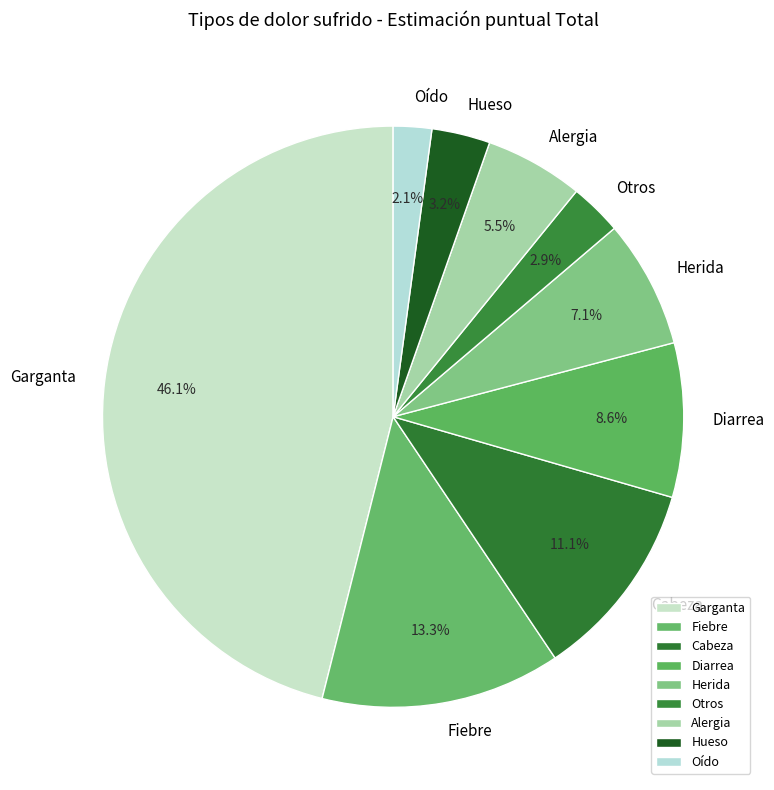

What is the ratio of the value at Fiebre to the value at Herida?

1.9